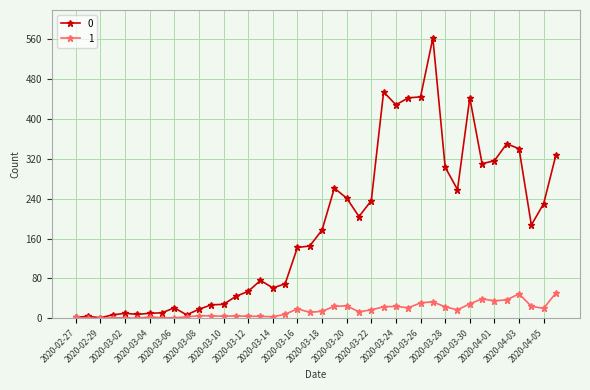

List the series in order of their peak value, lowest first.

1, 0